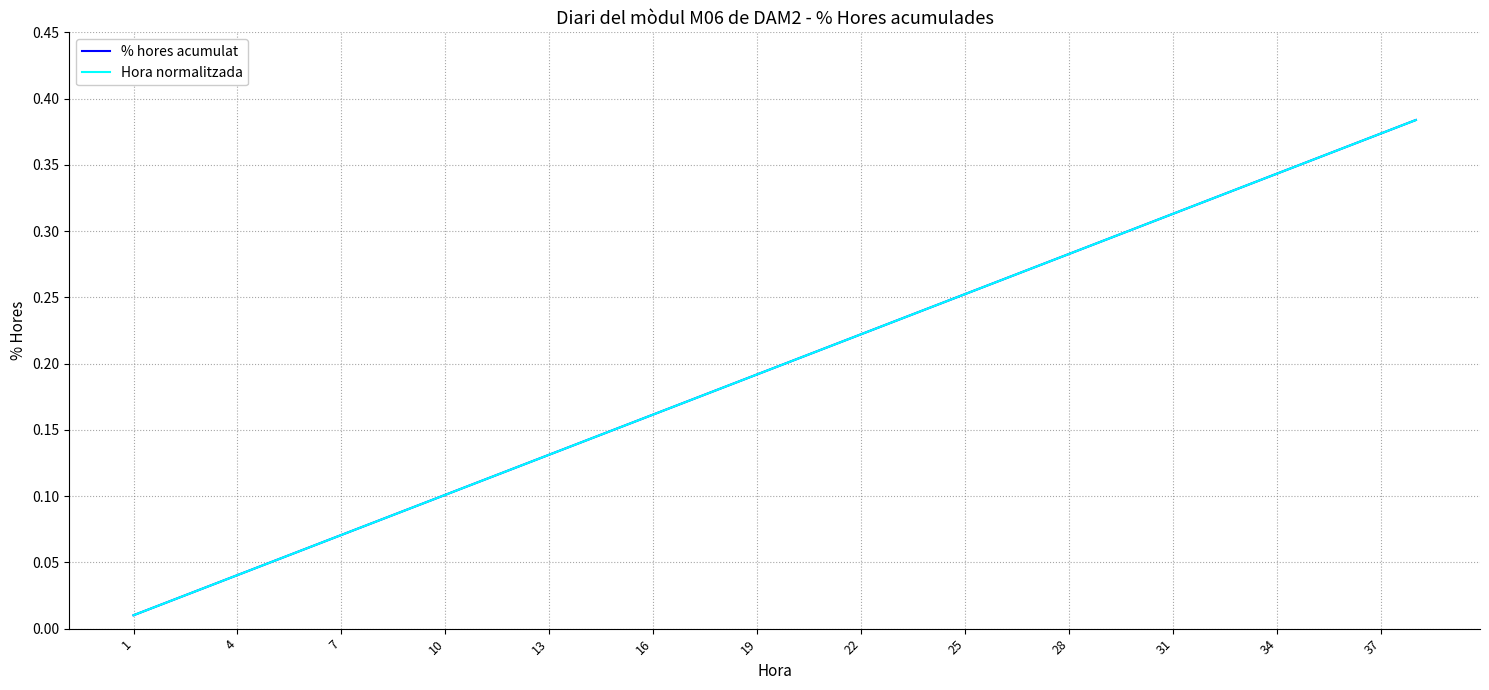

Which series has the largest range (max minus min)?

% hores acumulat